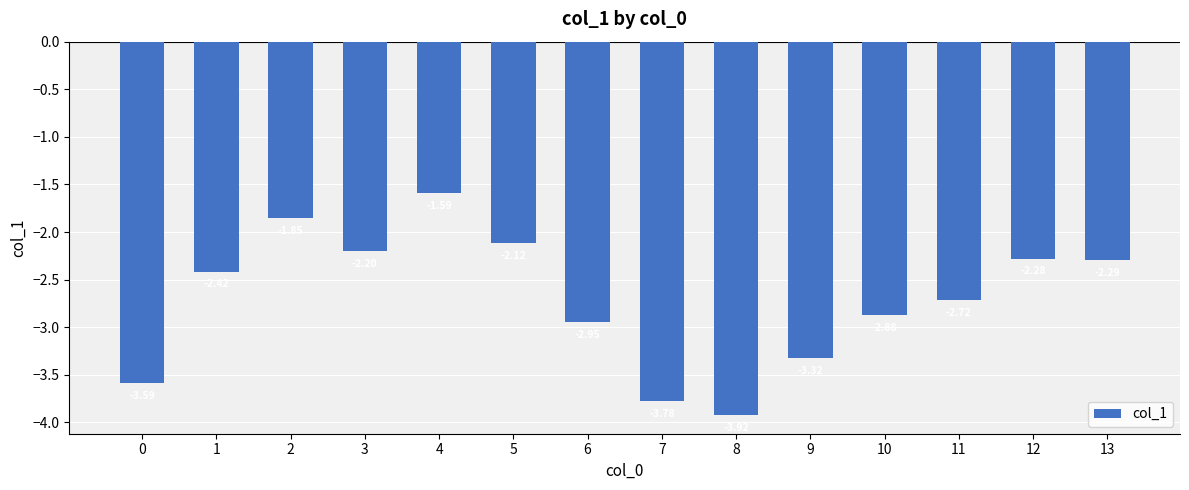

What is the difference between the maximum and minimum values?

2.3